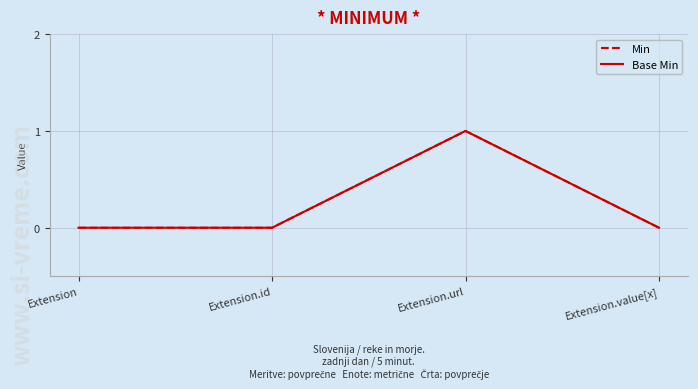

Does the chart have visible grid lines?

Yes